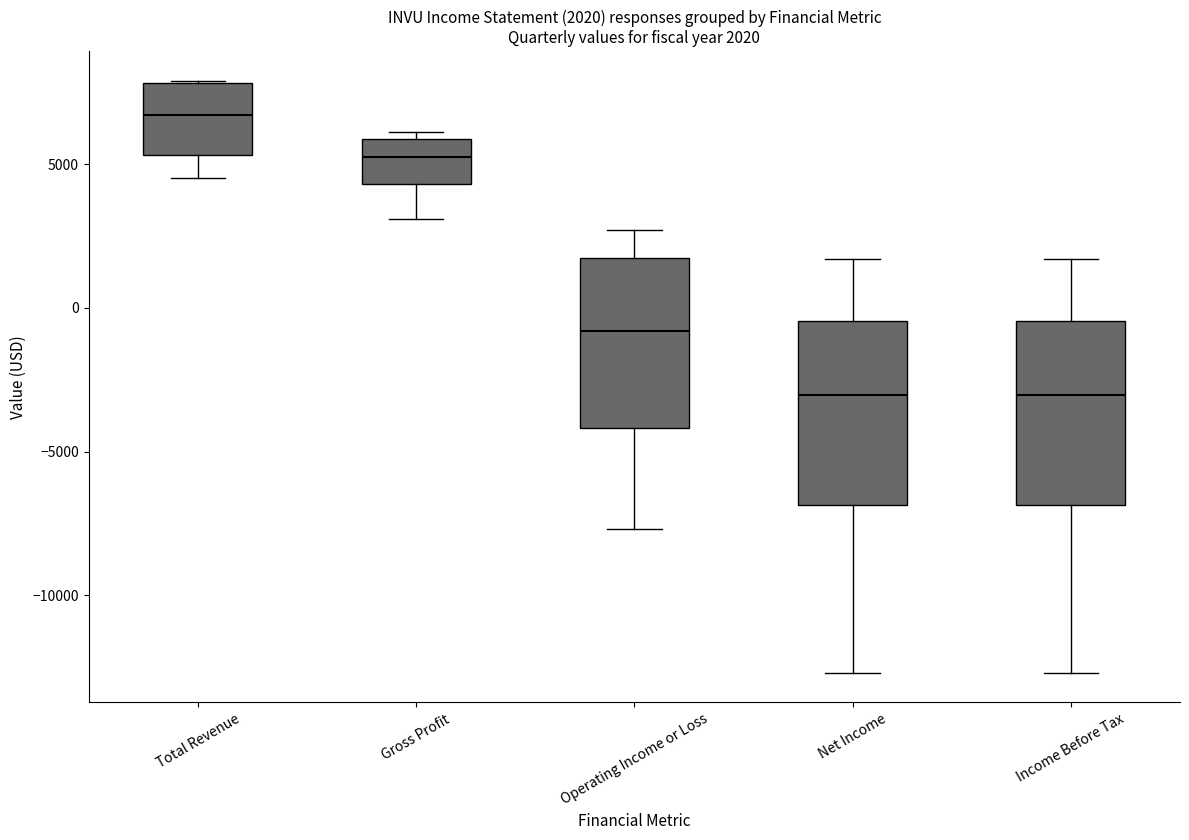

Which box has the highest median line?

Total Revenue